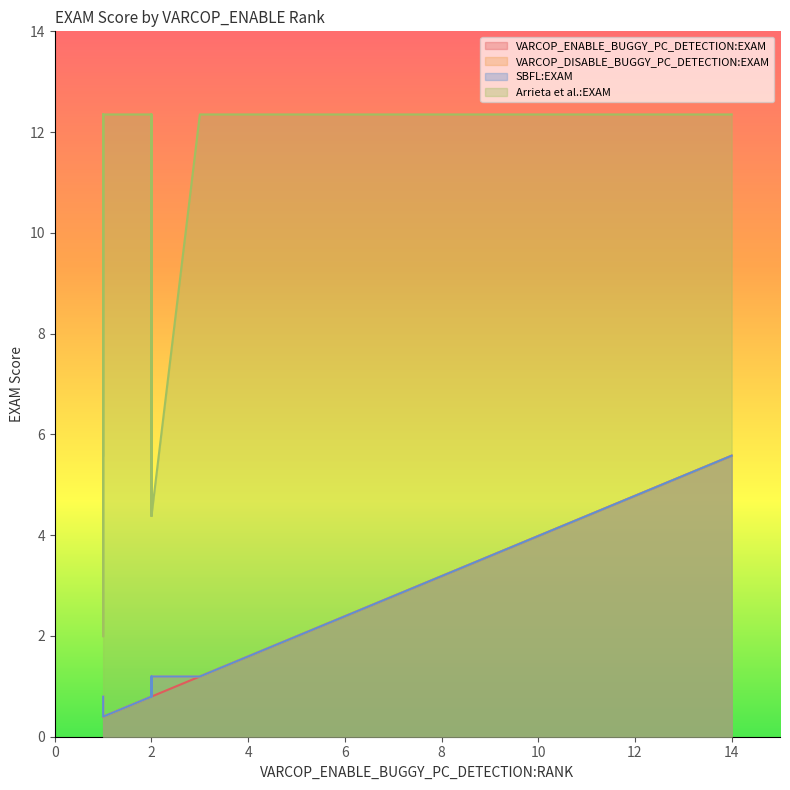

What is the lowest value of the VARCOP_ENABLE_BUGGY_PC_DETECTION:EXAM series?

0.4